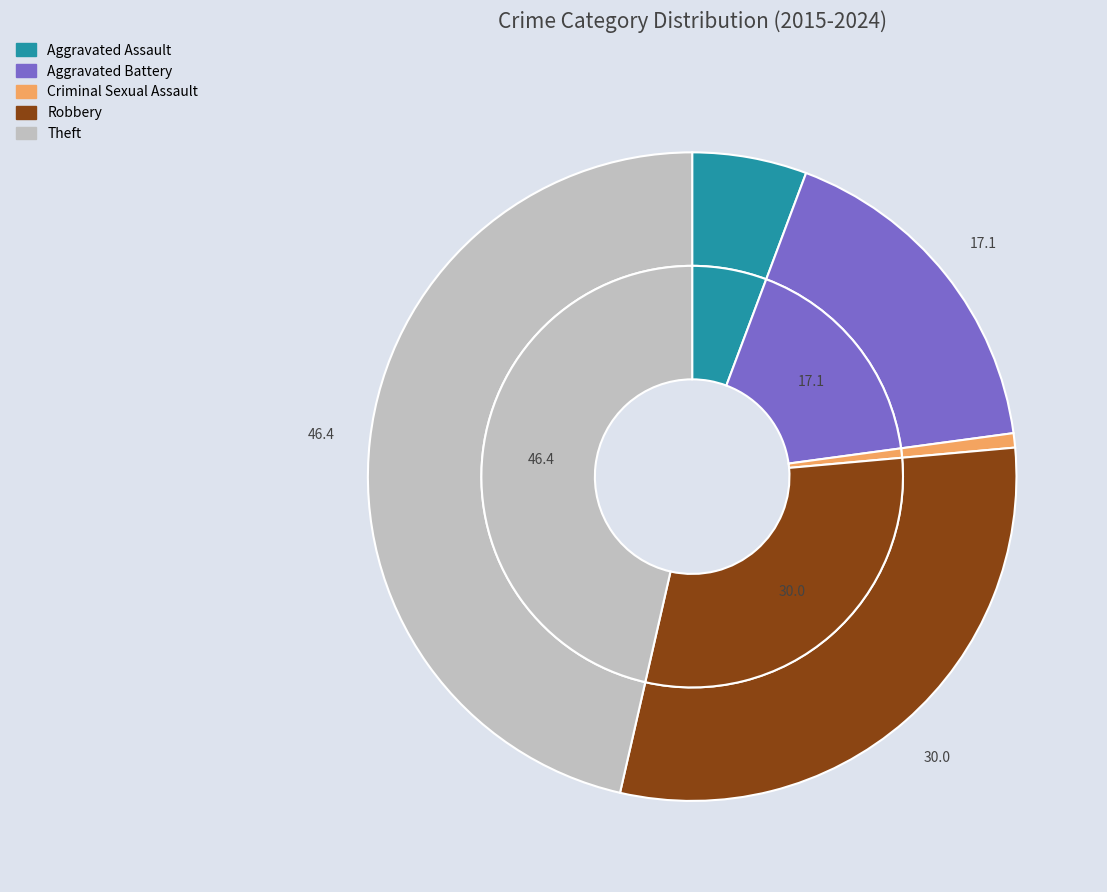

What percentage do Robbery and Theft together represent?

76.4%